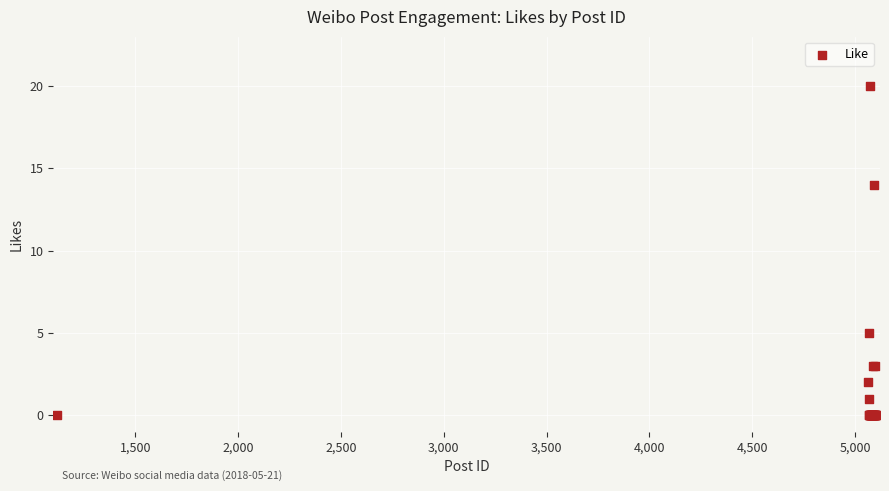

What Y value in the scatter plot is closest to 10?

14